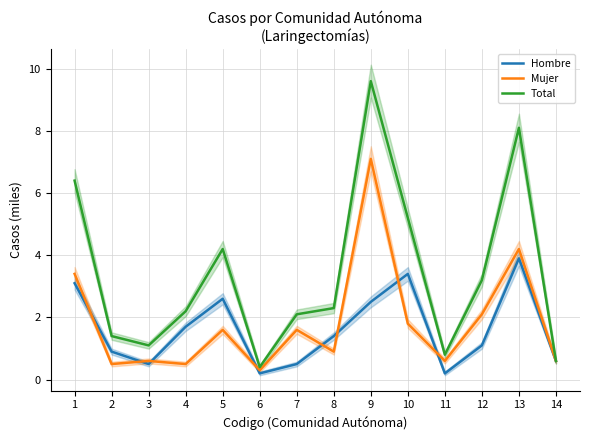

Which series changed the most between 5 and 13?

Total